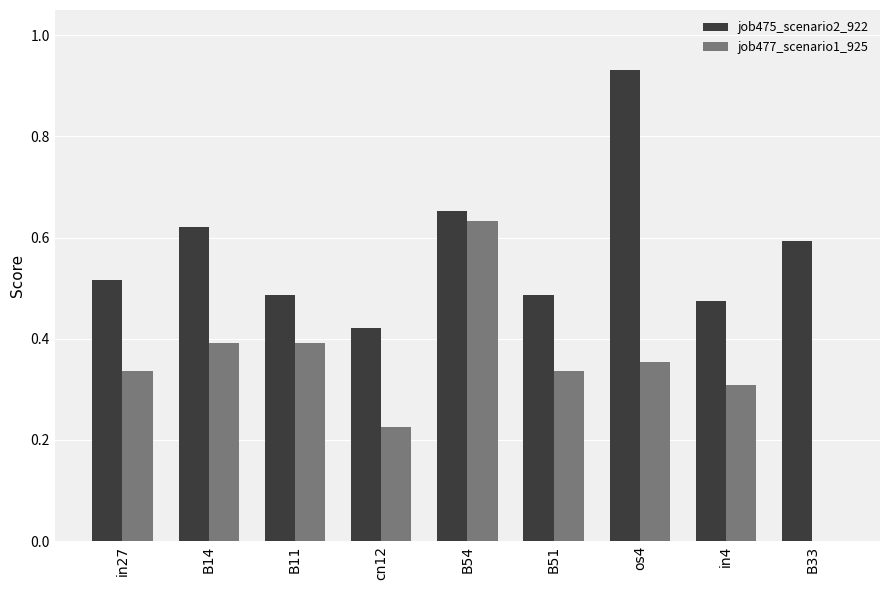

Is the value of job475_scenario2_922 at B51 greater than the value of job477_scenario1_925 at B51?

Yes